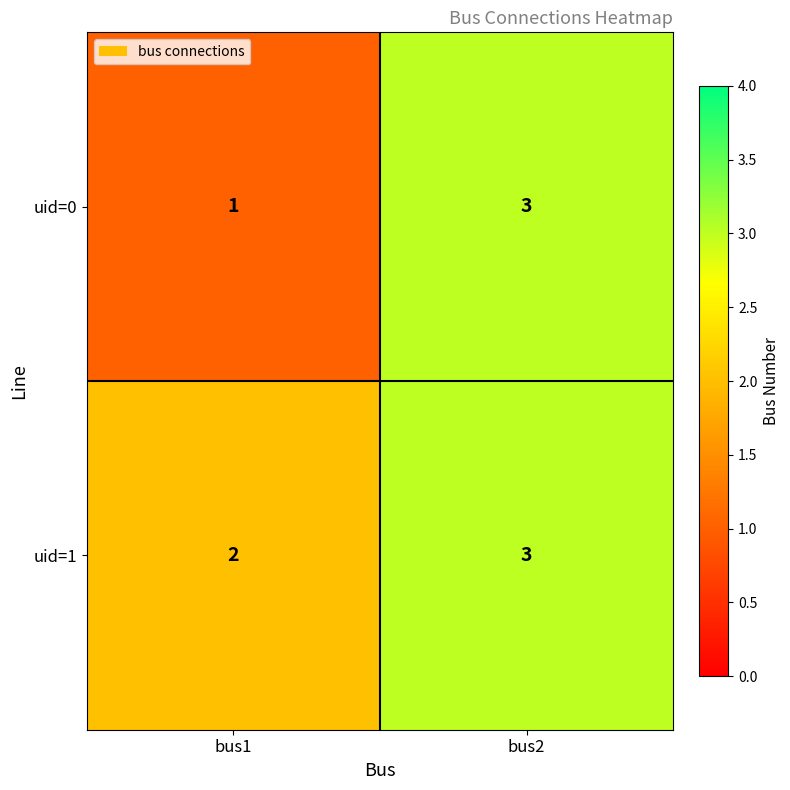

At which label does uid=1 reach its minimum?

bus1